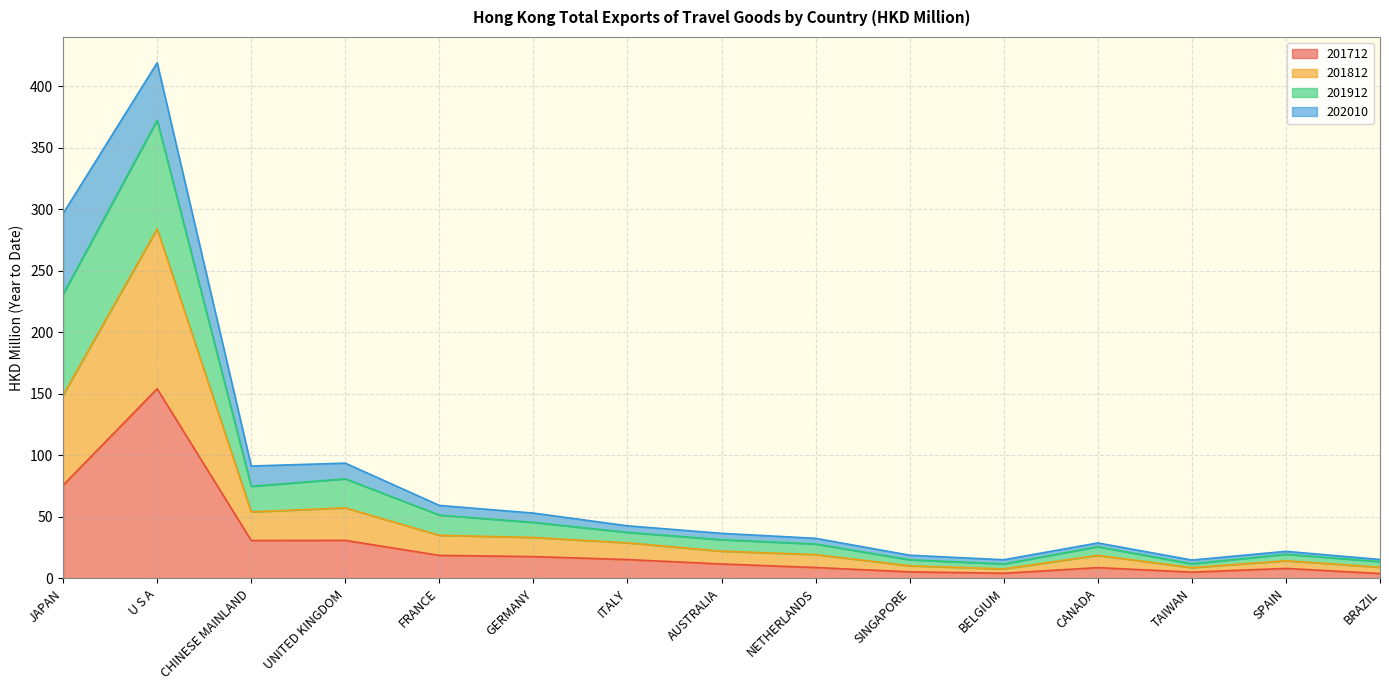

What position from the right is GERMANY?

10